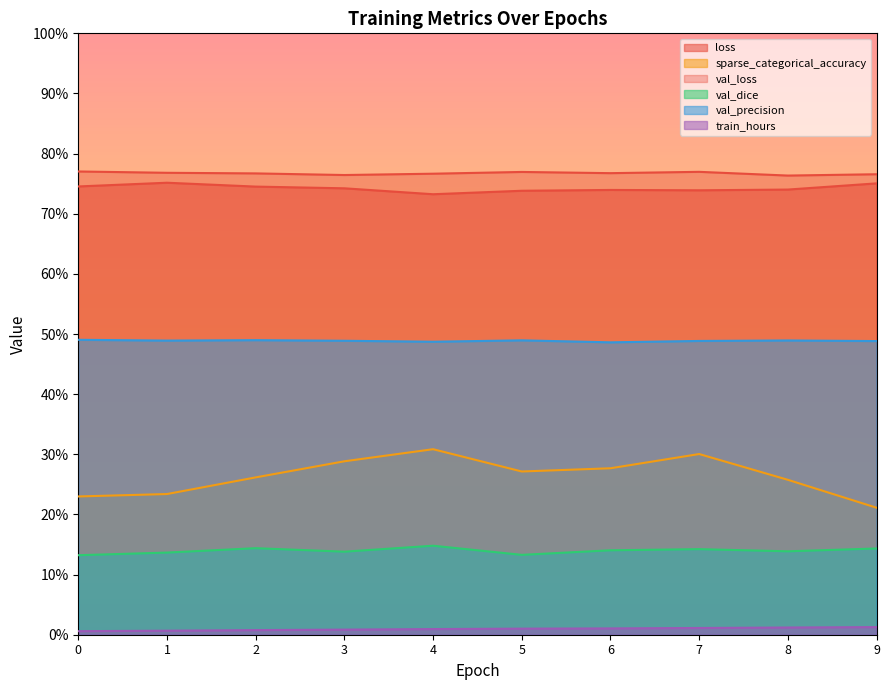

Rank the series at 3 from highest to lowest value.

val_loss, loss, val_precision, sparse_categorical_accuracy, val_dice, train_hours